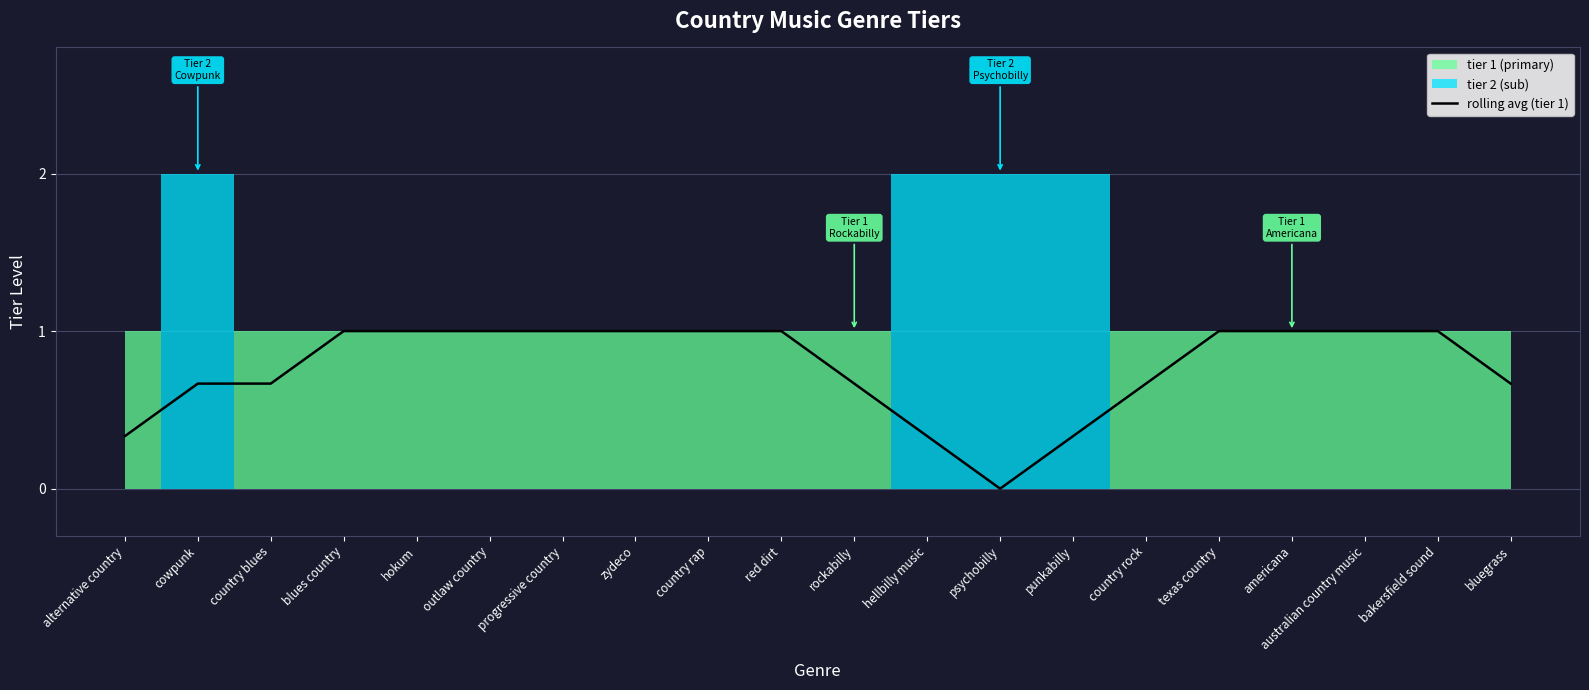

Count the values in the range 0 to 1.

20